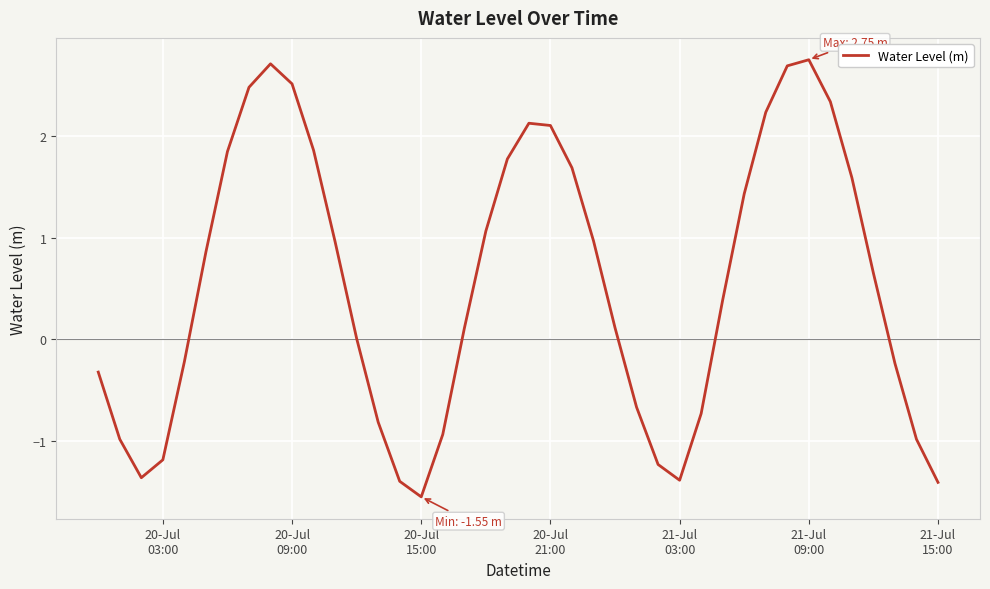

True or false: there are more than 1 points higher than both neighbors.

True